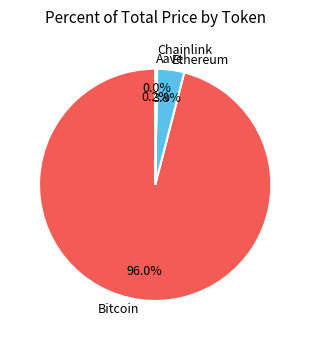

Which slice is the largest?

Bitcoin